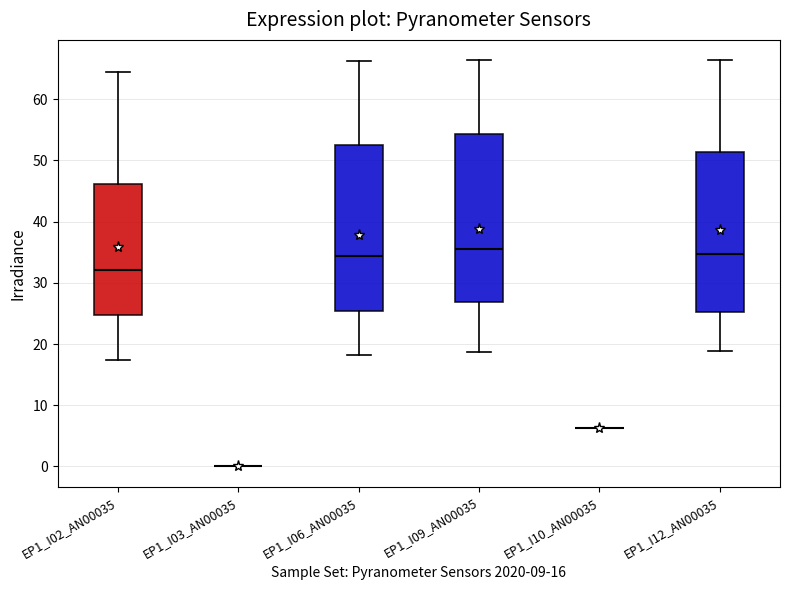

Reading left to right, transcribe this box plot: for each box, give where its median line is, the range the box spans, and where its two whiskers end, as read against the y-axis. The values are not printed on the chart, so give them approximately, as read against the axis.

EP1_I02_AN00035: median 32, box 25 to 46, whiskers 17 to 64
EP1_I03_AN00035: box collapsed to a line at 0, whiskers 0 to 0
EP1_I06_AN00035: median 34, box 25 to 52, whiskers 18 to 66
EP1_I09_AN00035: median 36, box 27 to 54, whiskers 19 to 66
EP1_I10_AN00035: box collapsed to a line at 6, whiskers 6 to 6
EP1_I12_AN00035: median 35, box 25 to 51, whiskers 19 to 66